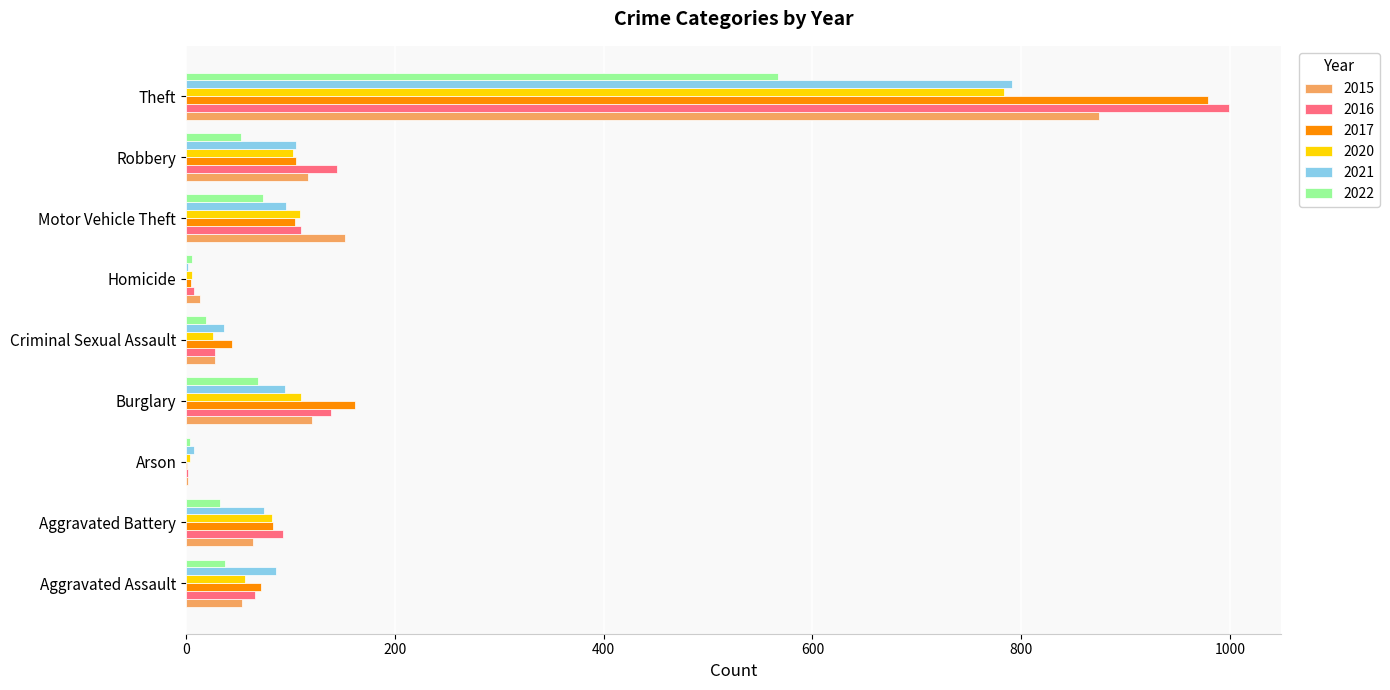

What is the sum of the 2020 values at Aggravated Assault and Robbery?

158